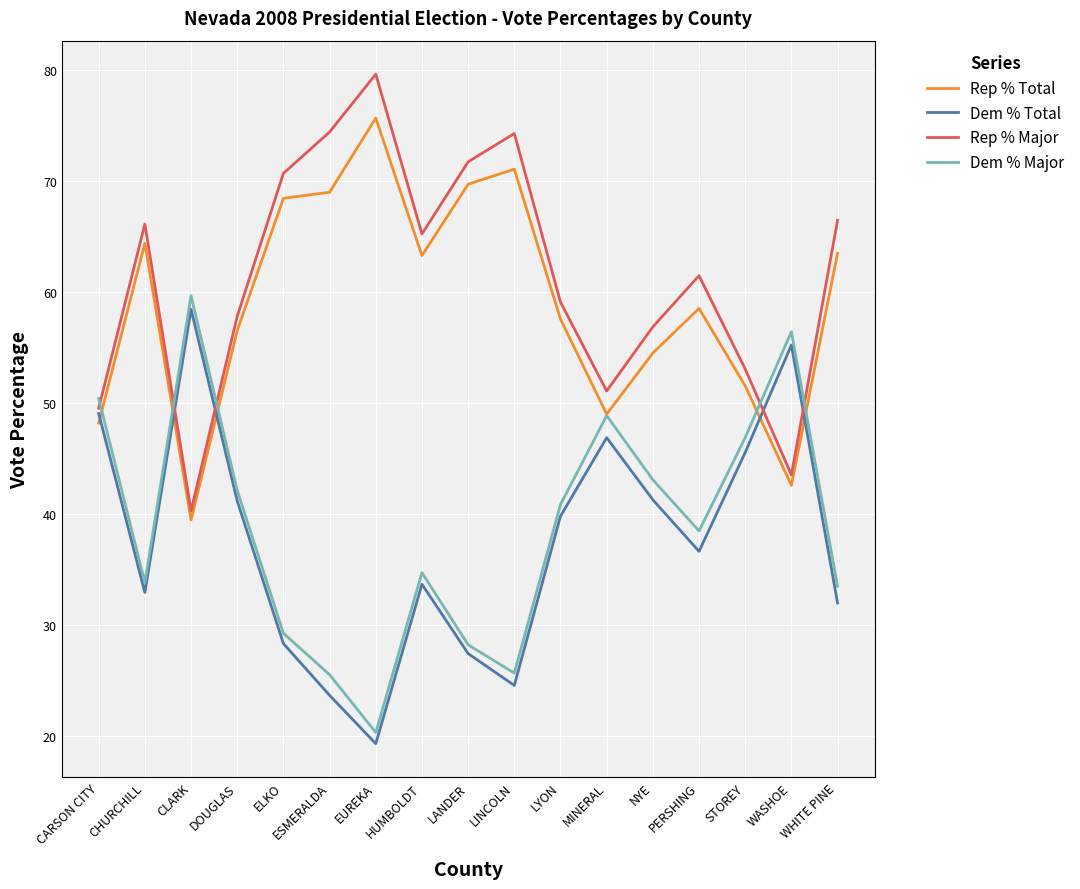

What is the minimum value for Dem % Major?

20.3